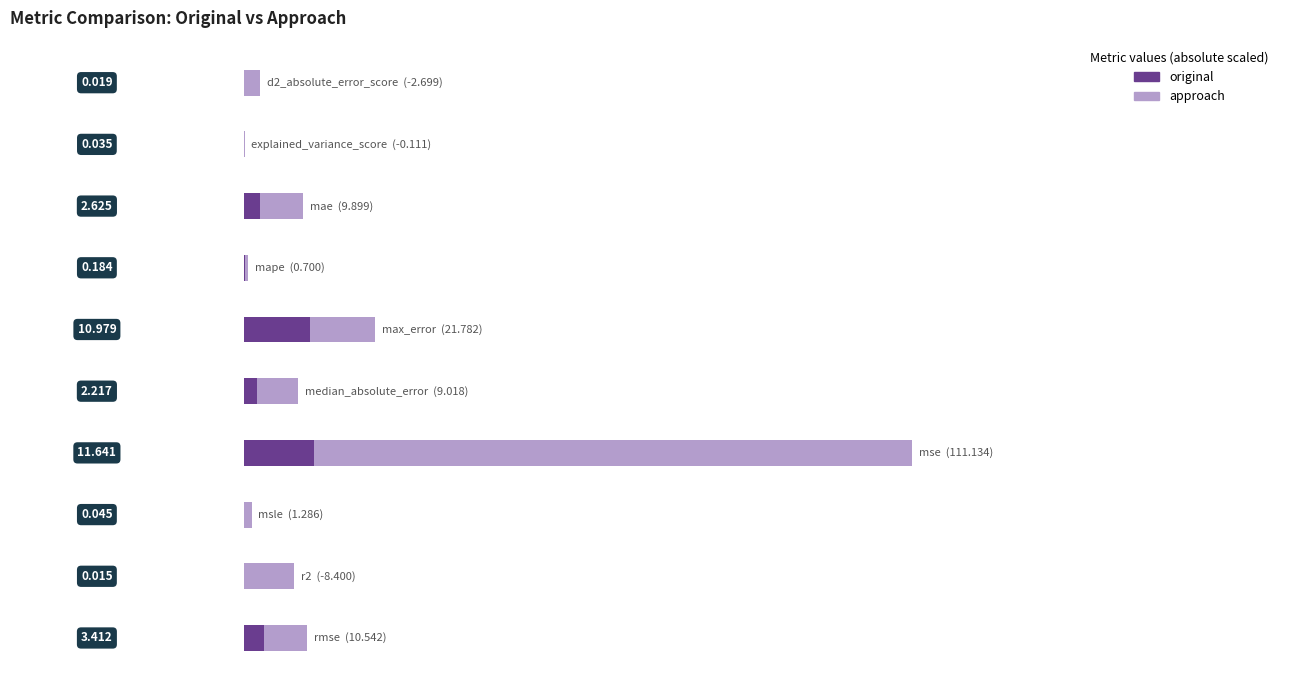

Does the chart contain stacked bars?

No